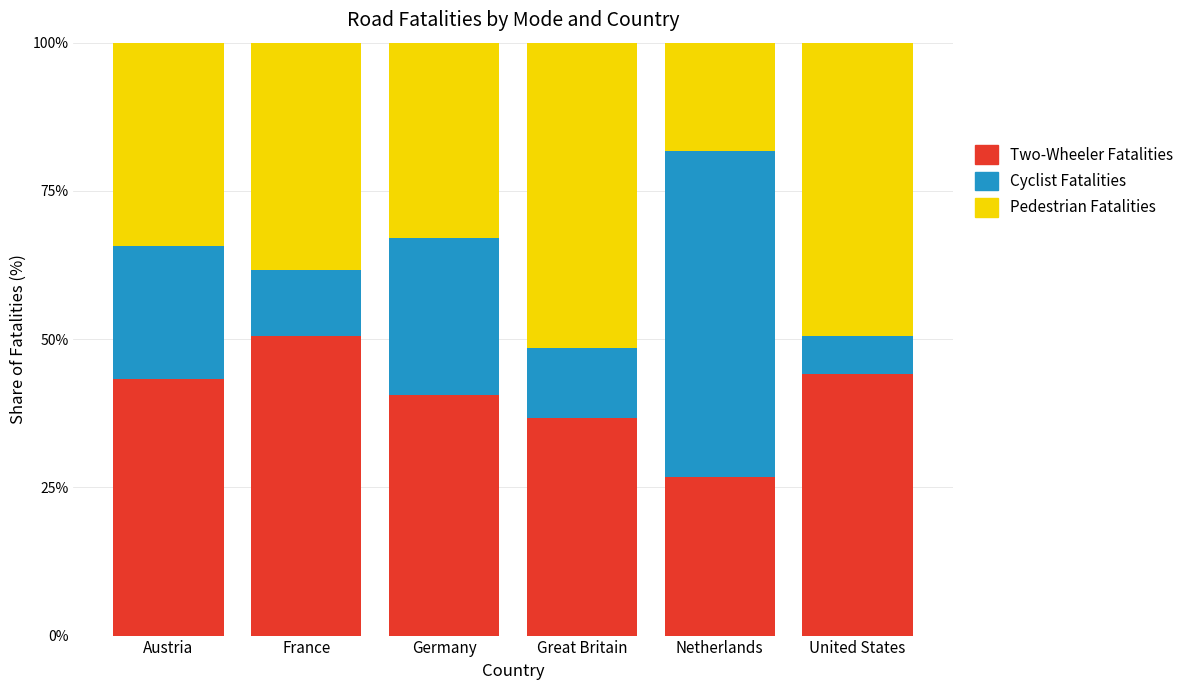

What is the total value across all series at Great Britain?

100.0